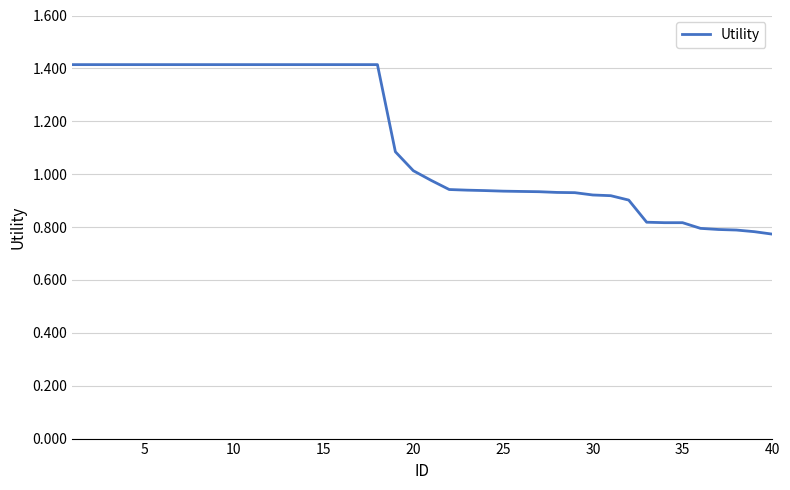

What is the maximum value shown in the chart?

1.4